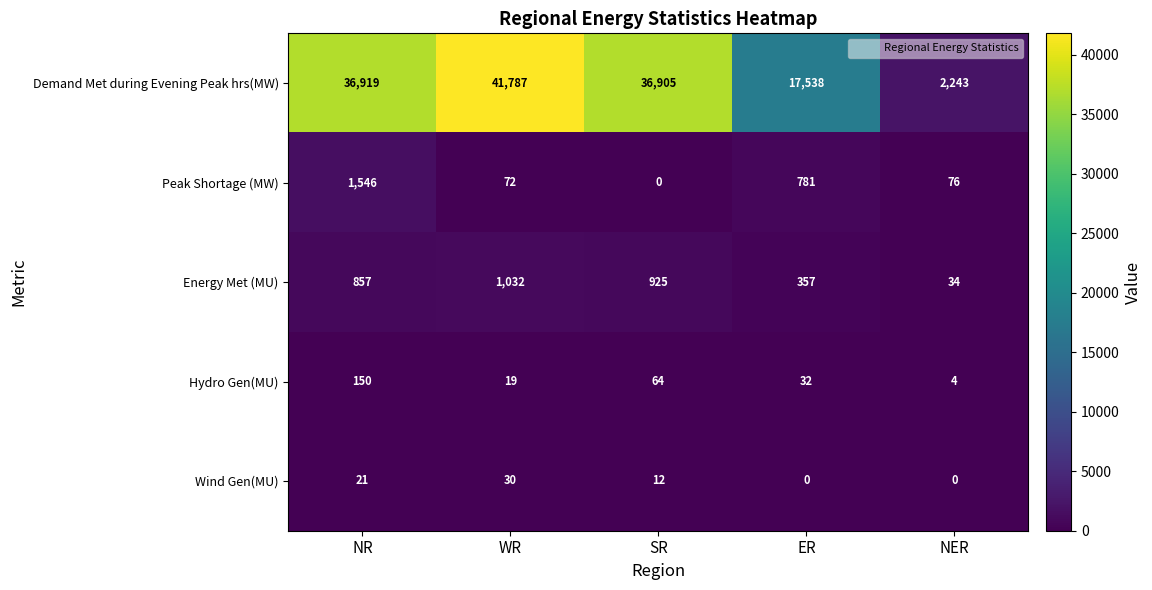

What is the spread (max minus min) of values at NER?

2243